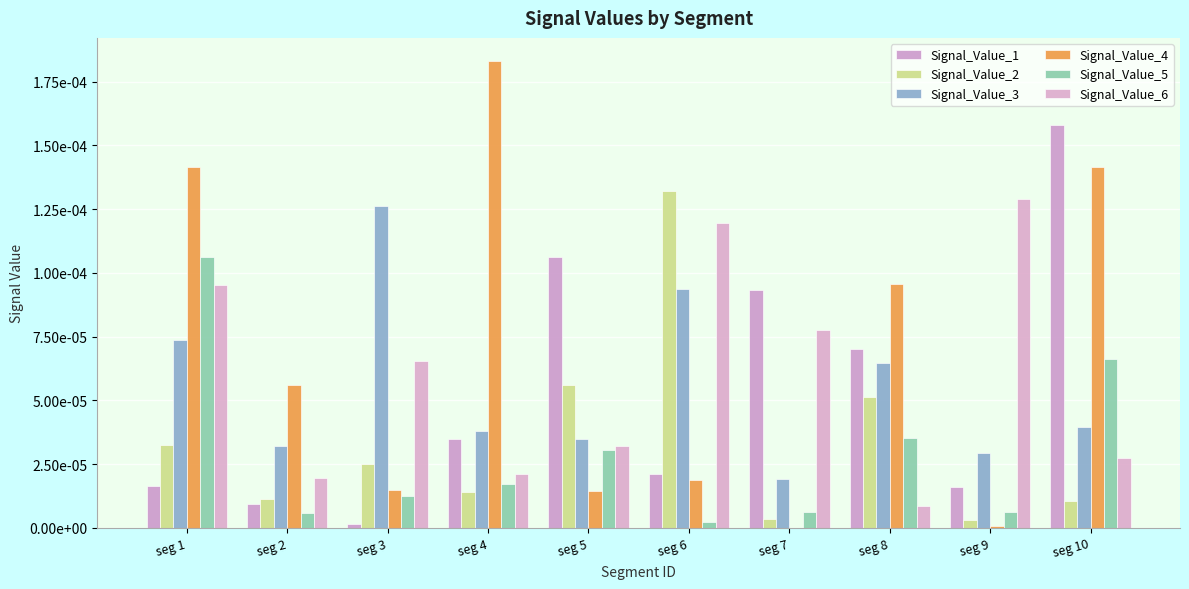

Count the number of categories in the chart.

10